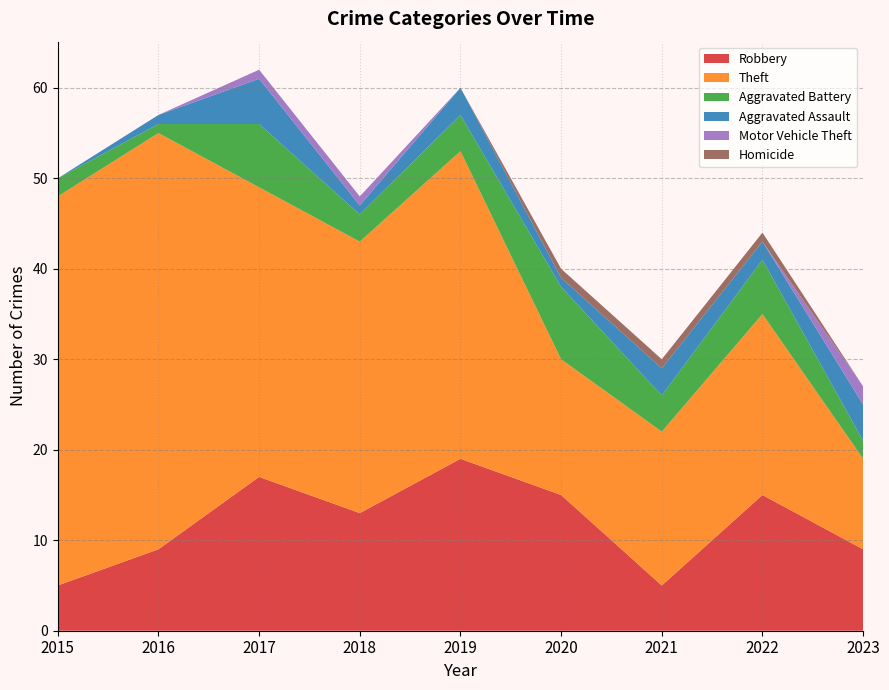

Reading left to right, transcribe all the data shown in this chart.

Robbery: 5	9	17	13	19	15	5	15	9
Theft: 43	46	32	30	34	15	17	20	10
Aggravated Battery: 2	1	7	3	4	8	4	6	2
Aggravated Assault: 0	1	5	1	3	1	3	2	4
Motor Vehicle Theft: 0	0	1	1	0	0	0	0	2
Homicide: 0	0	0	0	0	1	1	1	0